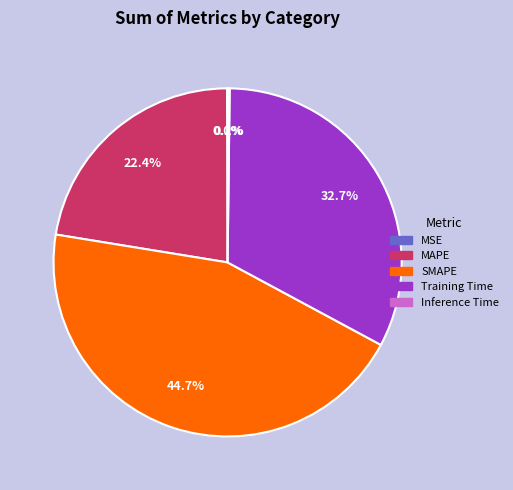

What percentage is the SMAPE slice, to the nearest percent?

45%